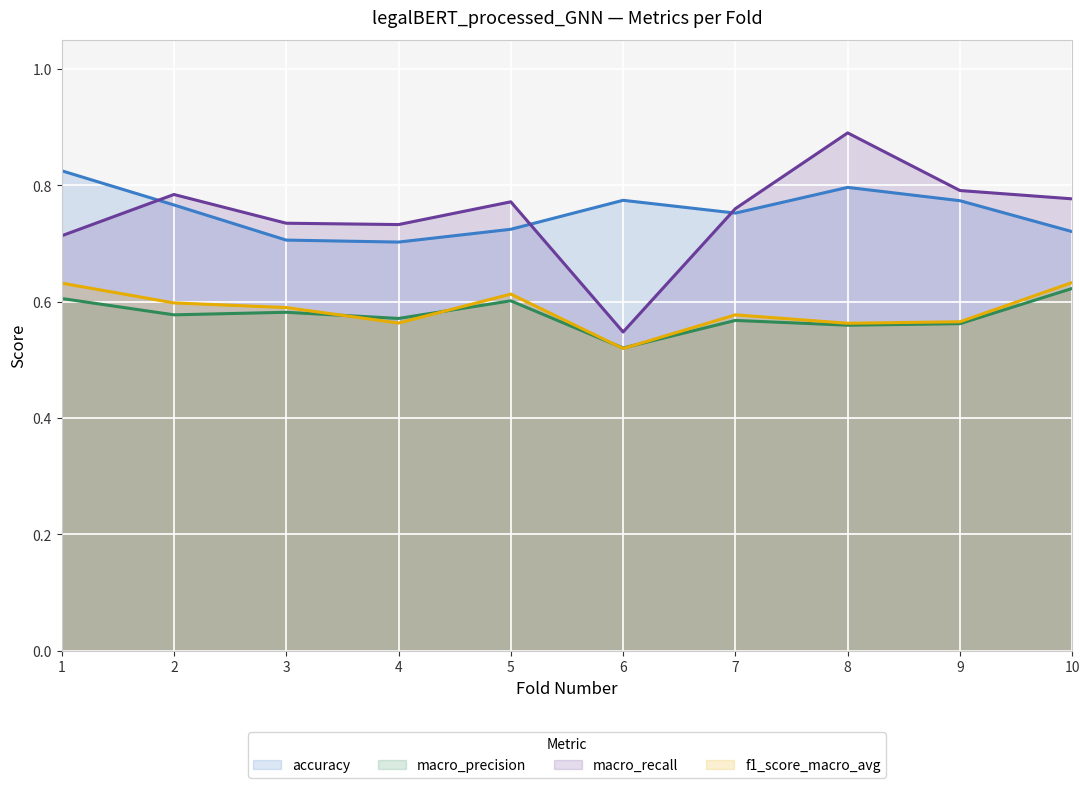

True or false: macro_precision and accuracy intersect in this chart.

False